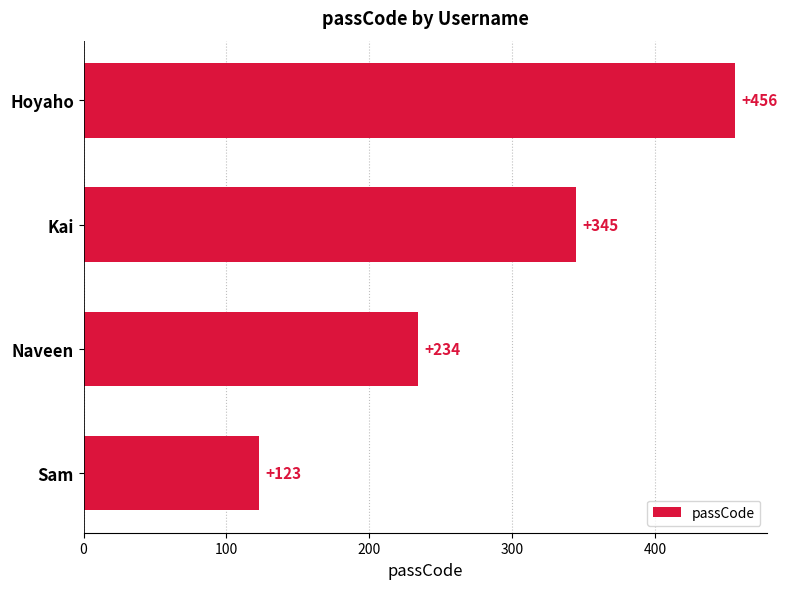

The value at Kai is 345. True or false?

True